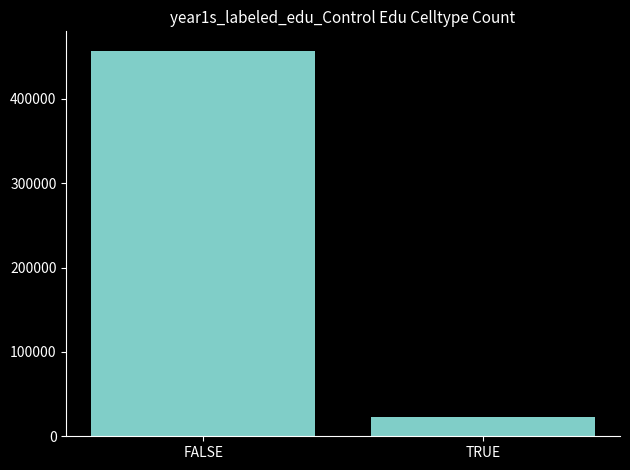

Rank the categories by value from highest to lowest.

FALSE, TRUE